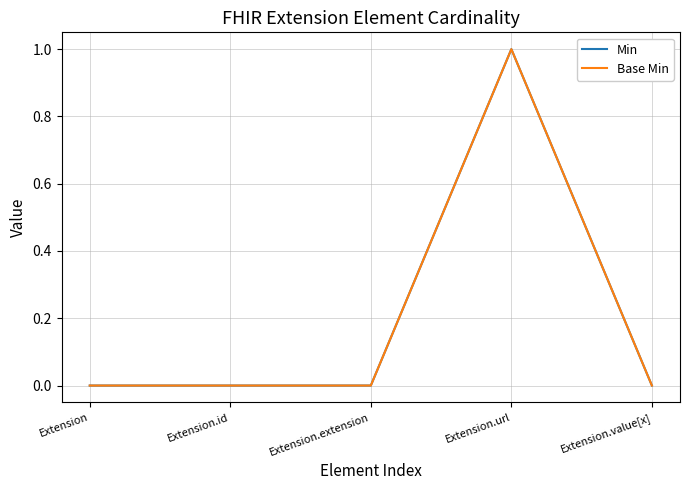

True or false: Base Min has more than 2 points higher than both neighbors.

False